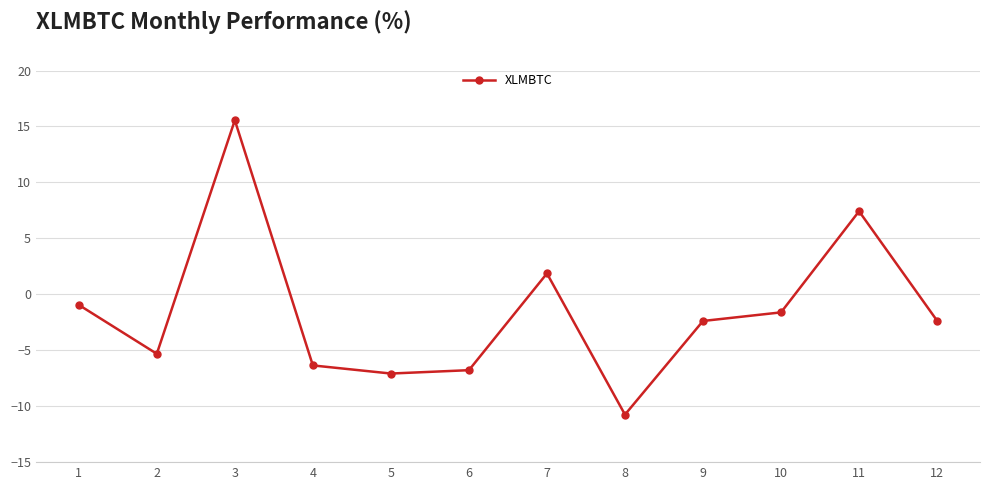

At which label is the value closest to 2?

7